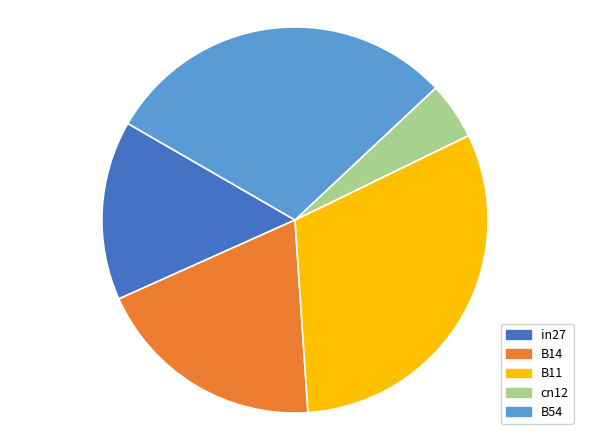

Which has a higher value, in27 or B11?

B11